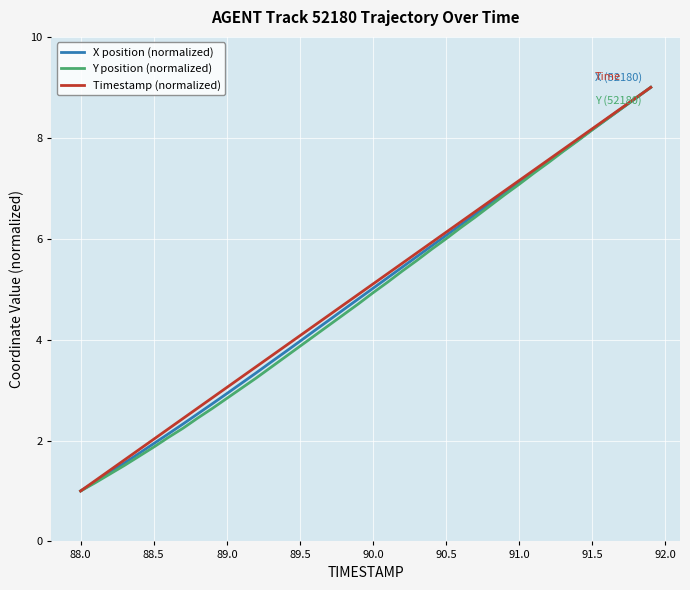

True or false: Timestamp (normalized) has a value of 8.2 at 91.5.

True